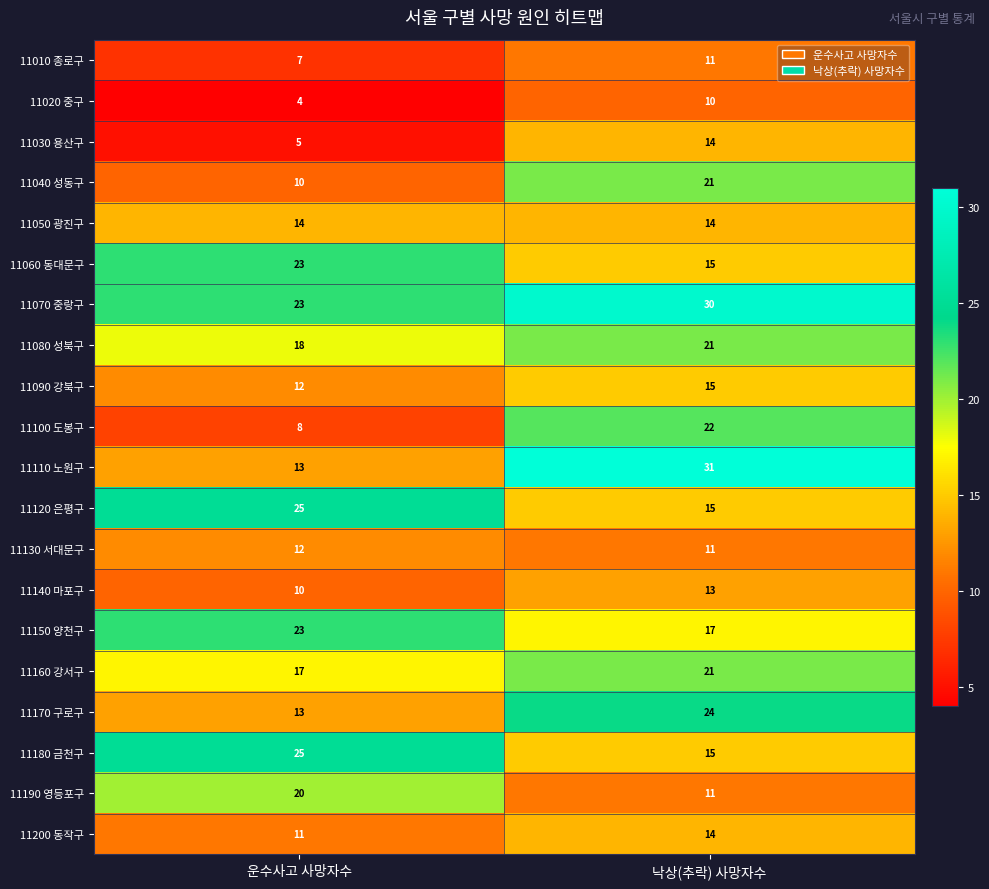

Which category has the highest value across all series?

낙상(추락) 사망자수